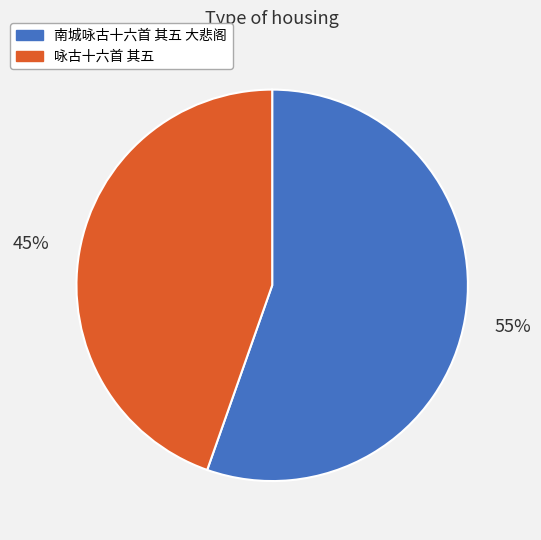

Count the number of slices in the pie.

2